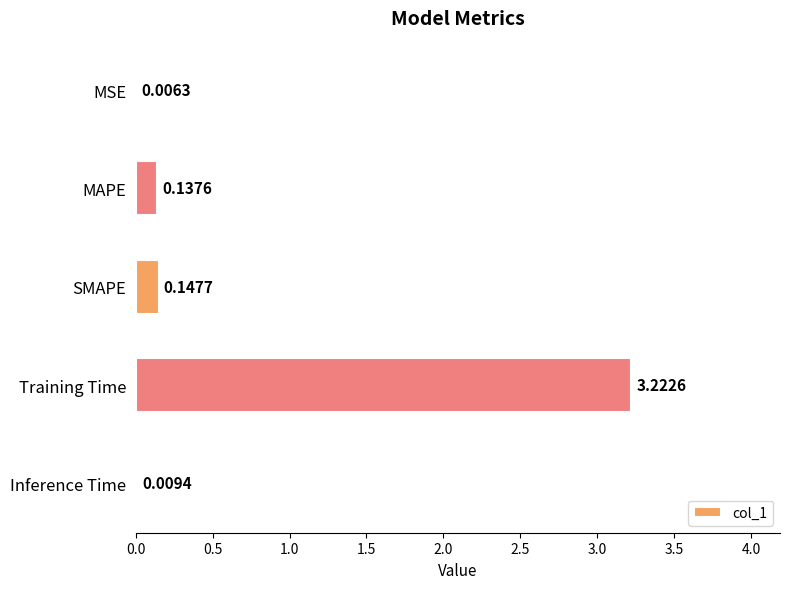

At which label is the value closest to 1?

SMAPE